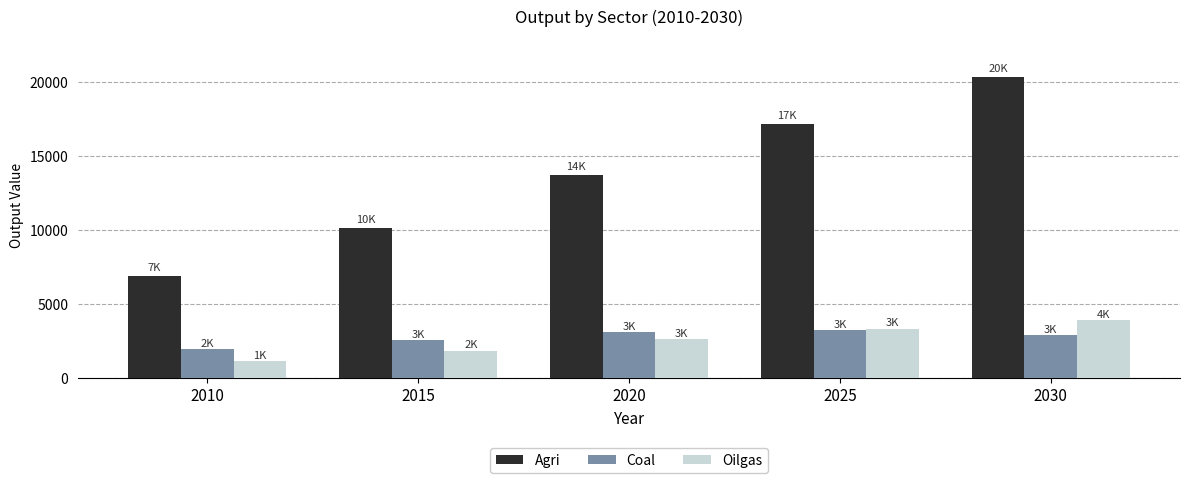

Reading left to right, list all the values displayed in this chart.

Agri: 2010=6932.6	2015=10160.8	2020=13735.8	2025=17138.7	2030=20355.0
Coal: 2010=1982.9	2015=2581.3	2020=3131.6	2025=3247.1	2030=2942.8
Oilgas: 2010=1152.9	2015=1878.0	2020=2662.3	2025=3343.9	2030=3935.9